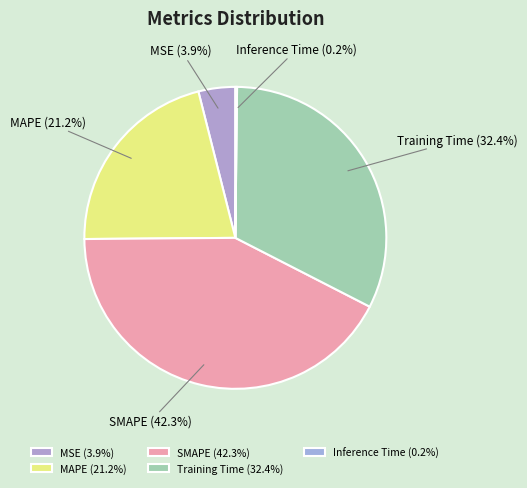

Is SMAPE the majority of the pie?

No